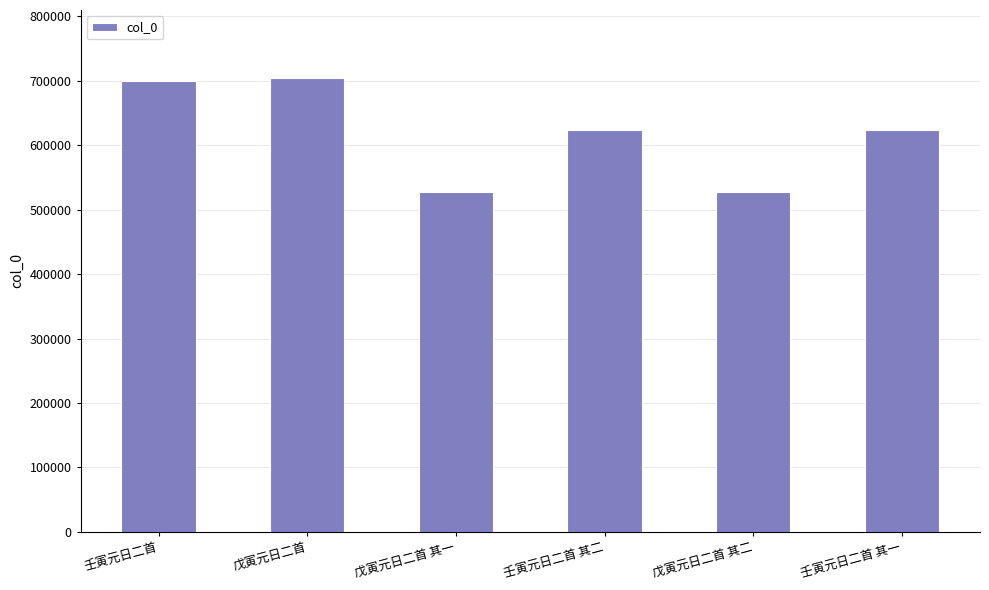

What is the change in value from 壬寅元日二首 to 壬寅元日二首 其二?

-76615